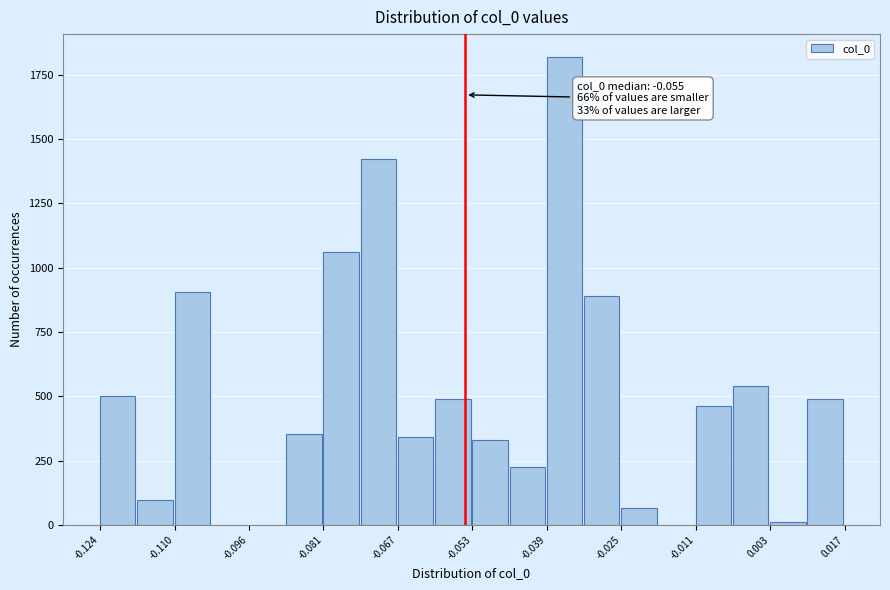

Around what value on the x-axis is the tallest bar? Give the approximate position of its centre, as read against the axis.

-0.036